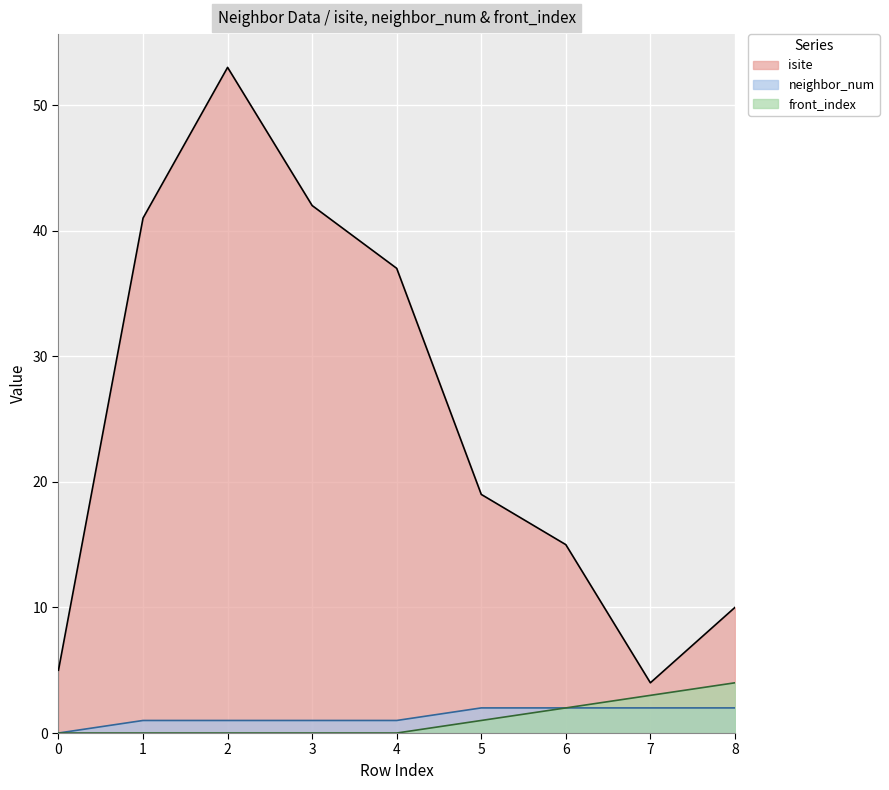

What is the difference between the isite values at 6 and 0?

10